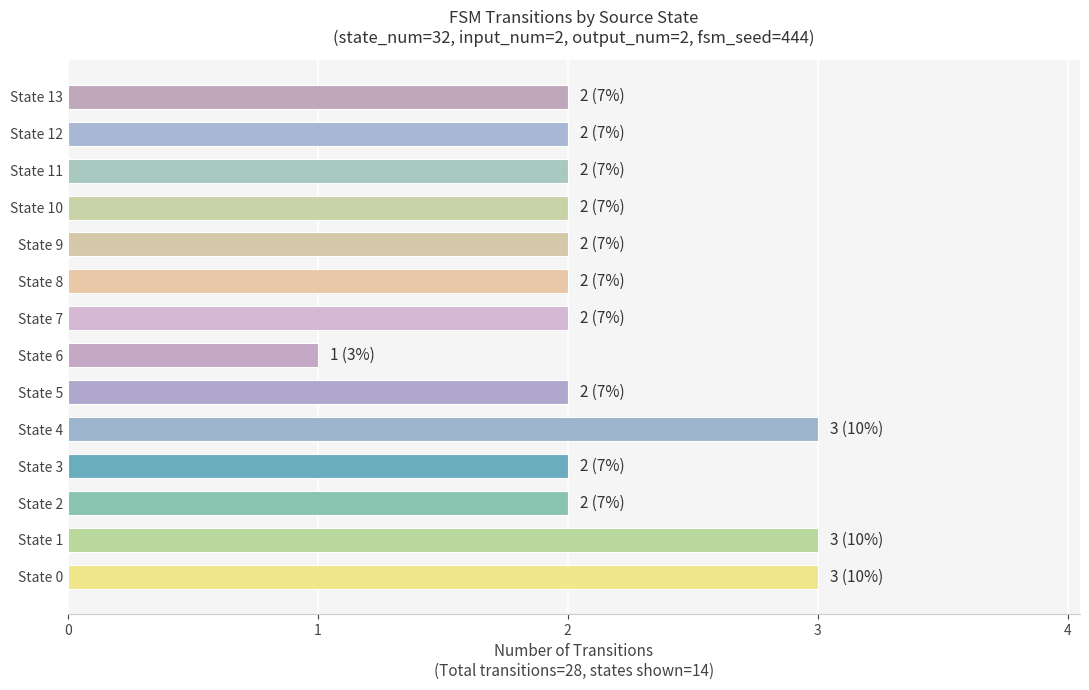

How many values are between 2 and 3?

13